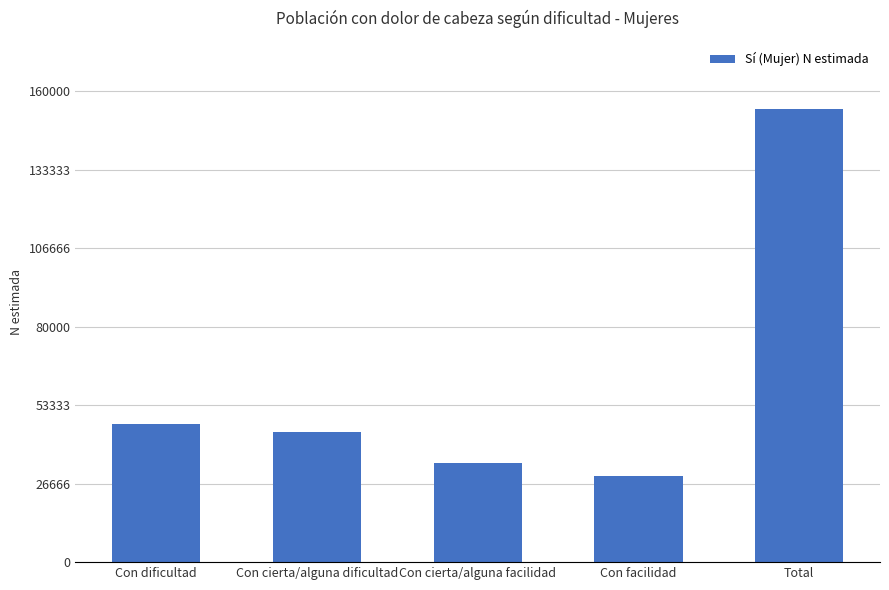

Are the bars horizontal?

No